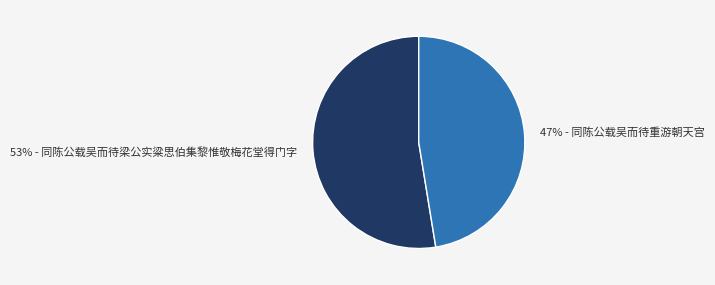

Does any single category account for the majority?

Yes